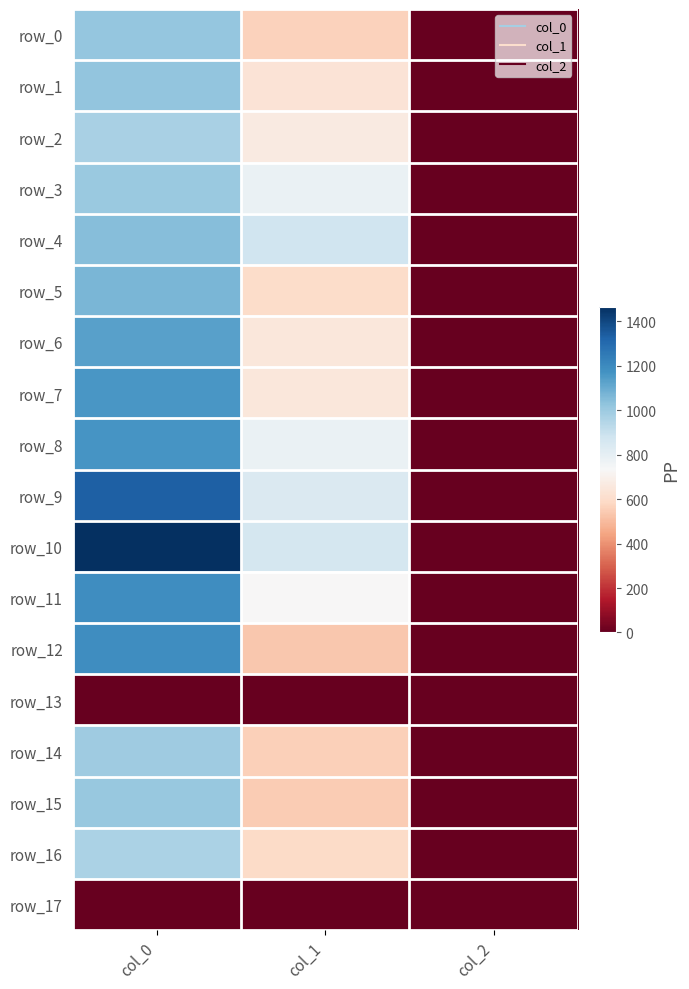

What is the difference between the maximum and minimum values in the row_4 series?

1041.3